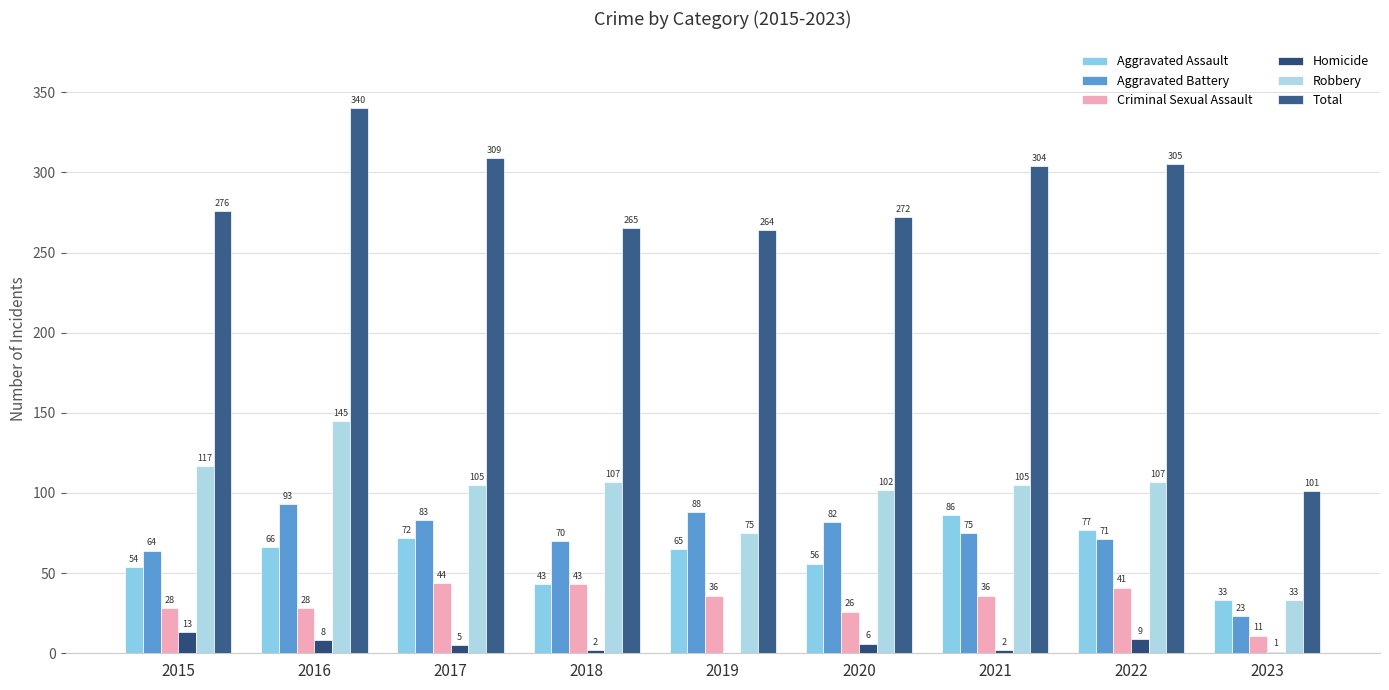

What is the difference between the maximum and minimum values in the Criminal Sexual Assault series?

33